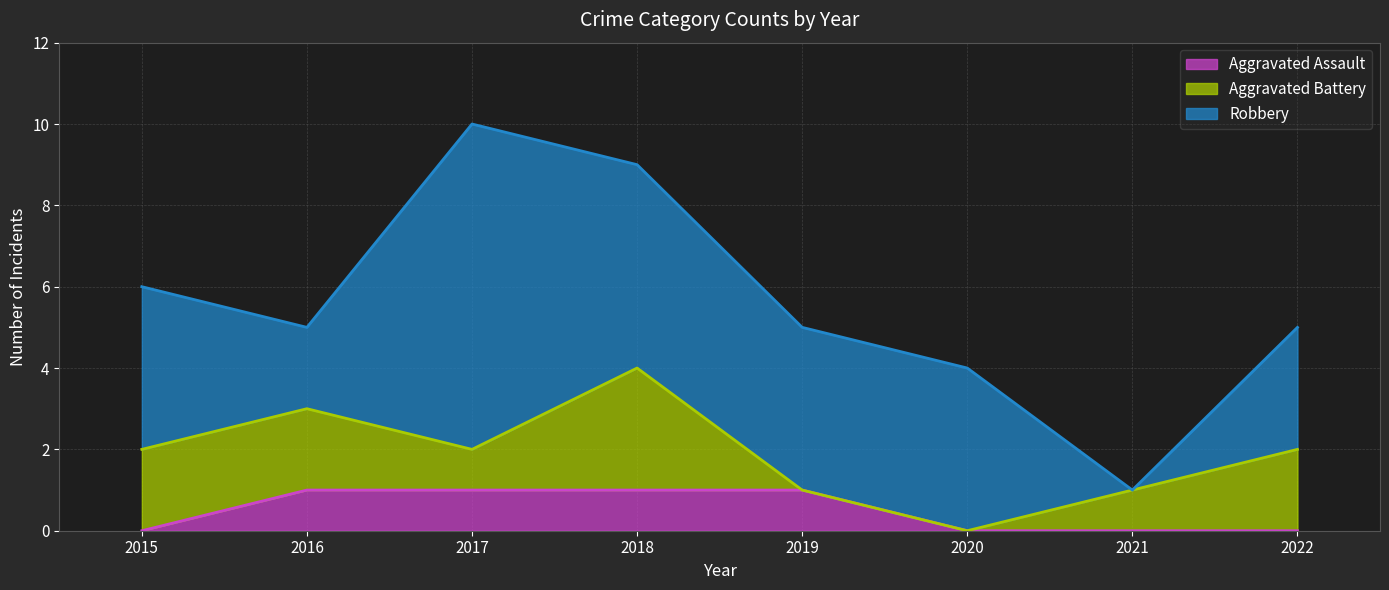

Is it true that Robbery equals 5 at 2022?

False